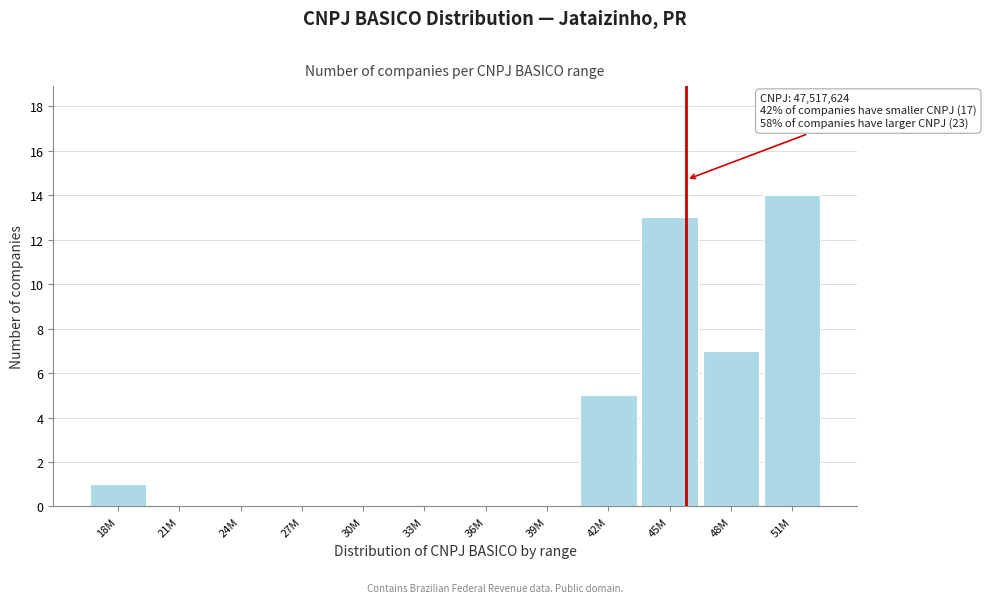

Reading right to left, transcribe all the data shown in this chart.

51M=14	48M=7	45M=13	42M=5	39M=0	36M=0	33M=0	30M=0	27M=0	24M=0	21M=0	18M=1